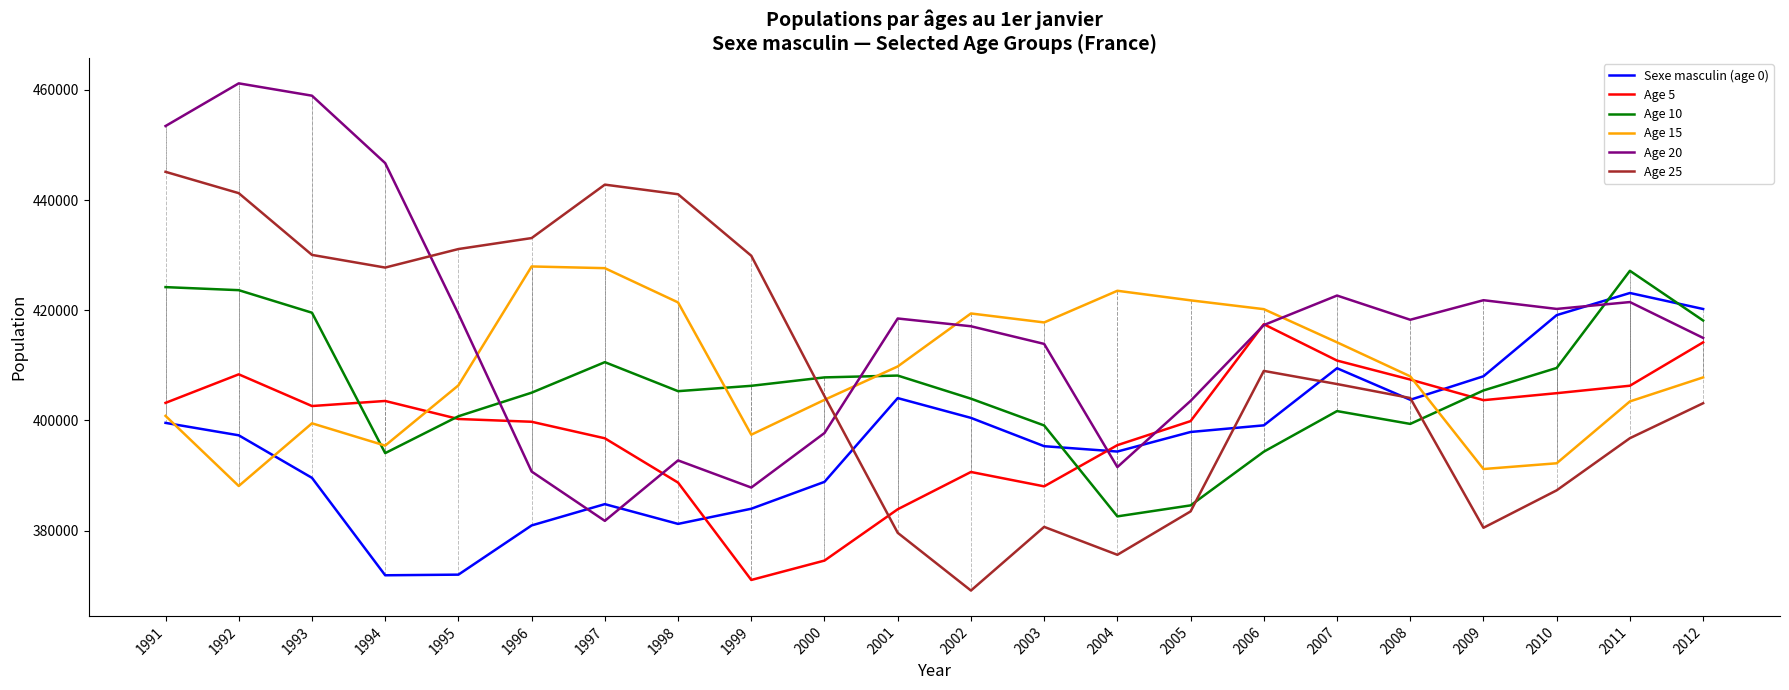

Is the value of Age 5 at 1994 greater than the value of Sexe masculin (age 0) at 1999?

Yes